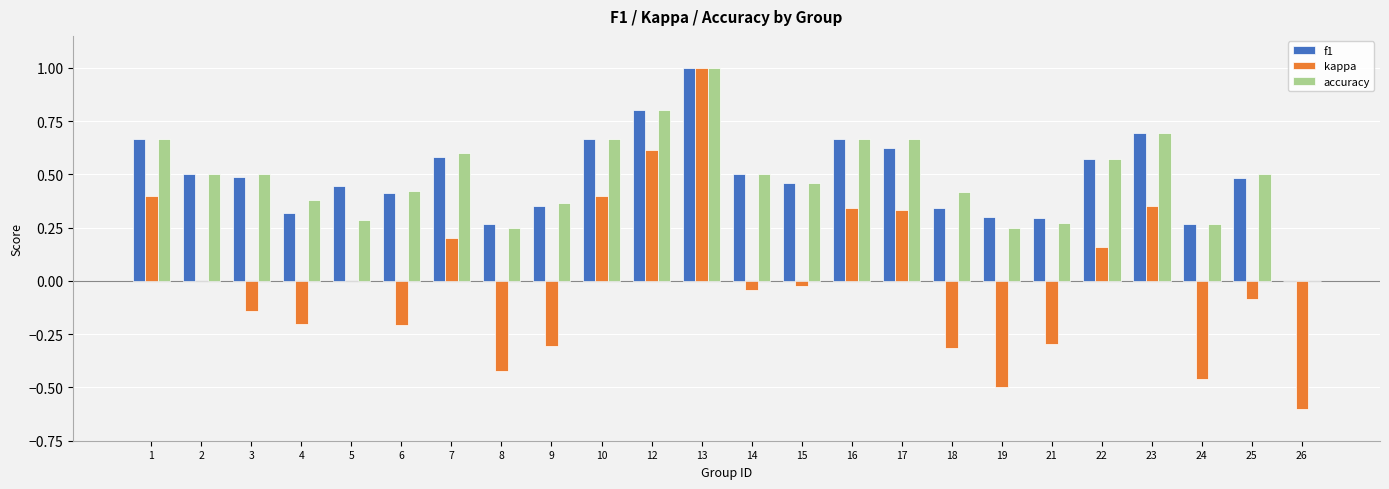

How many f1 values are between 0 and 1?

24